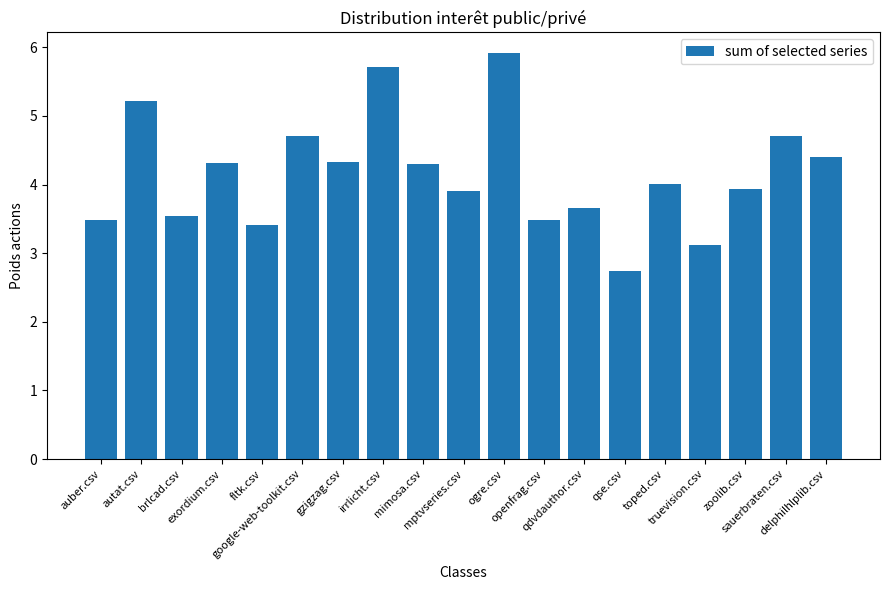

Are the bars horizontal?

No